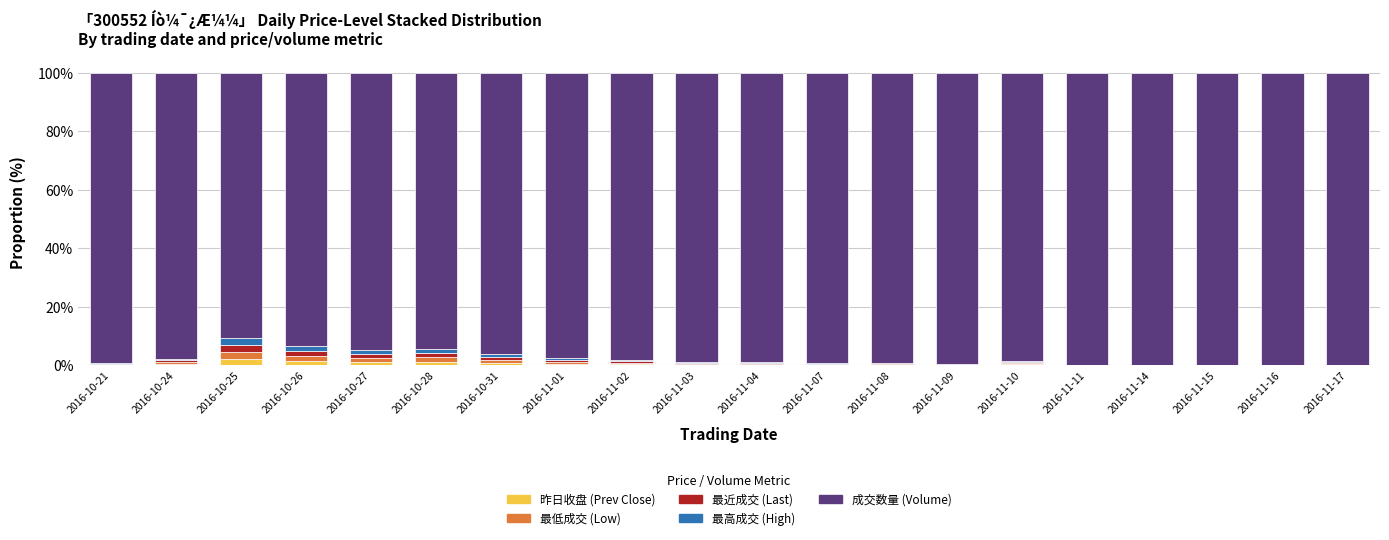

How many distinct data groups are displayed?

5